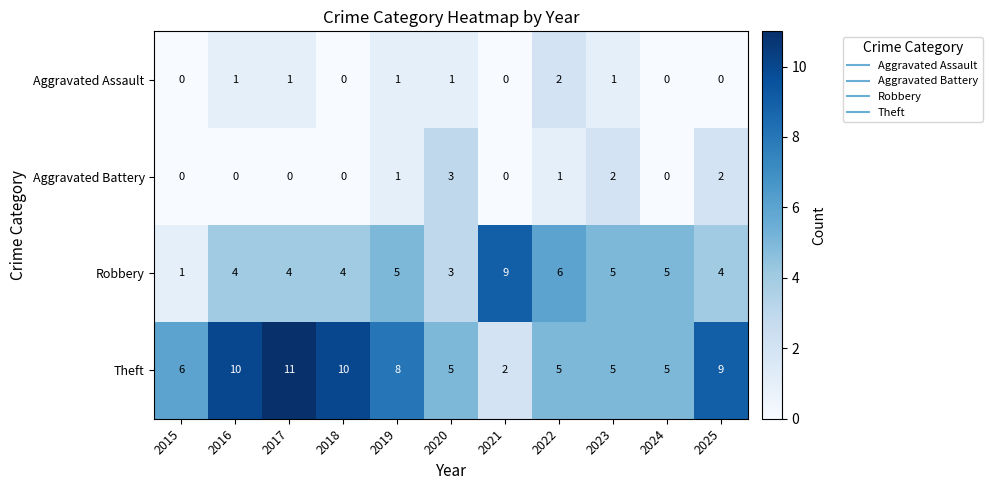

Is it true that Robbery equals 1 at 2015?

True